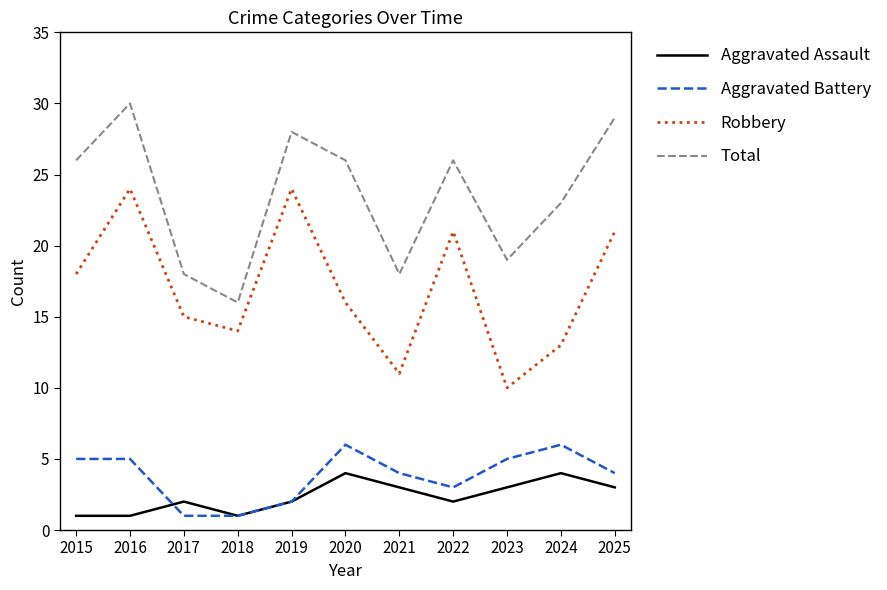

What is the difference between the highest and lowest values at 2017?

17